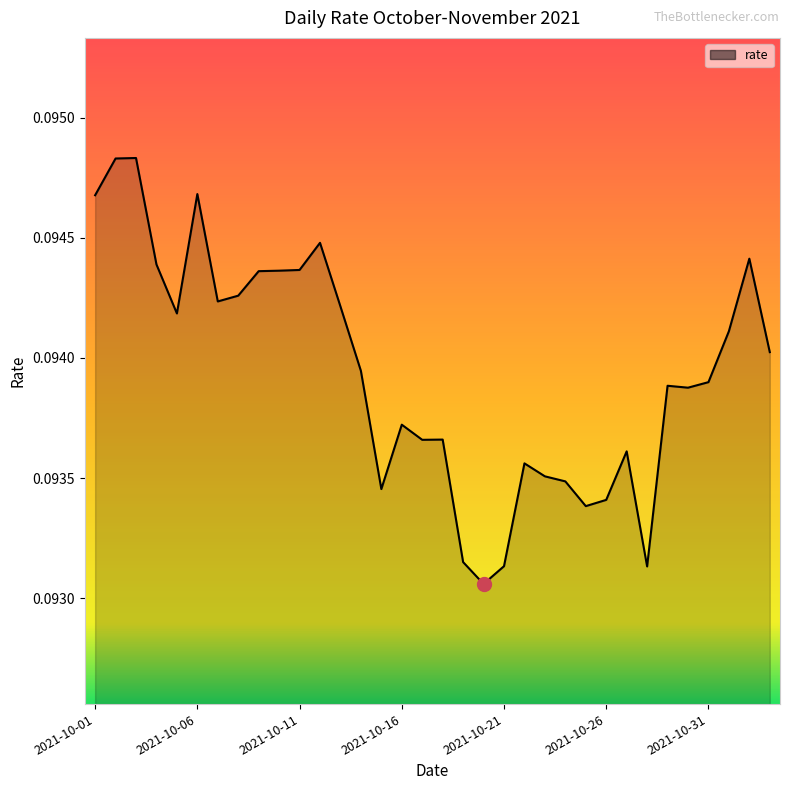

List the labels in order of value, largest first.

2021-10-03, 2021-10-02, 2021-10-06, 2021-10-01, 2021-10-12, 2021-11-02, 2021-10-04, 2021-10-11, 2021-10-10, 2021-10-09, 2021-10-08, 2021-10-07, 2021-10-13, 2021-10-05, 2021-11-01, 2021-11-03, 2021-10-14, 2021-10-31, 2021-10-29, 2021-10-30, 2021-10-16, 2021-10-18, 2021-10-17, 2021-10-27, 2021-10-22, 2021-10-23, 2021-10-24, 2021-10-15, 2021-10-26, 2021-10-25, 2021-10-19, 2021-10-21, 2021-10-28, 2021-10-20